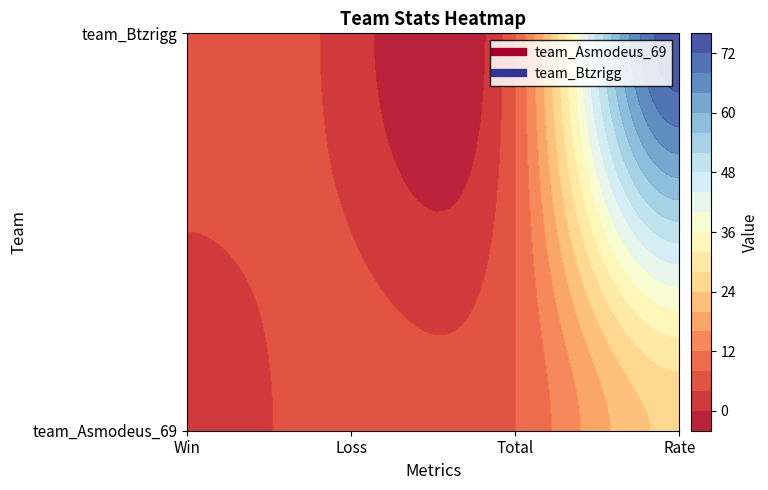

What is the highest value of the team_Btzrigg series?

75